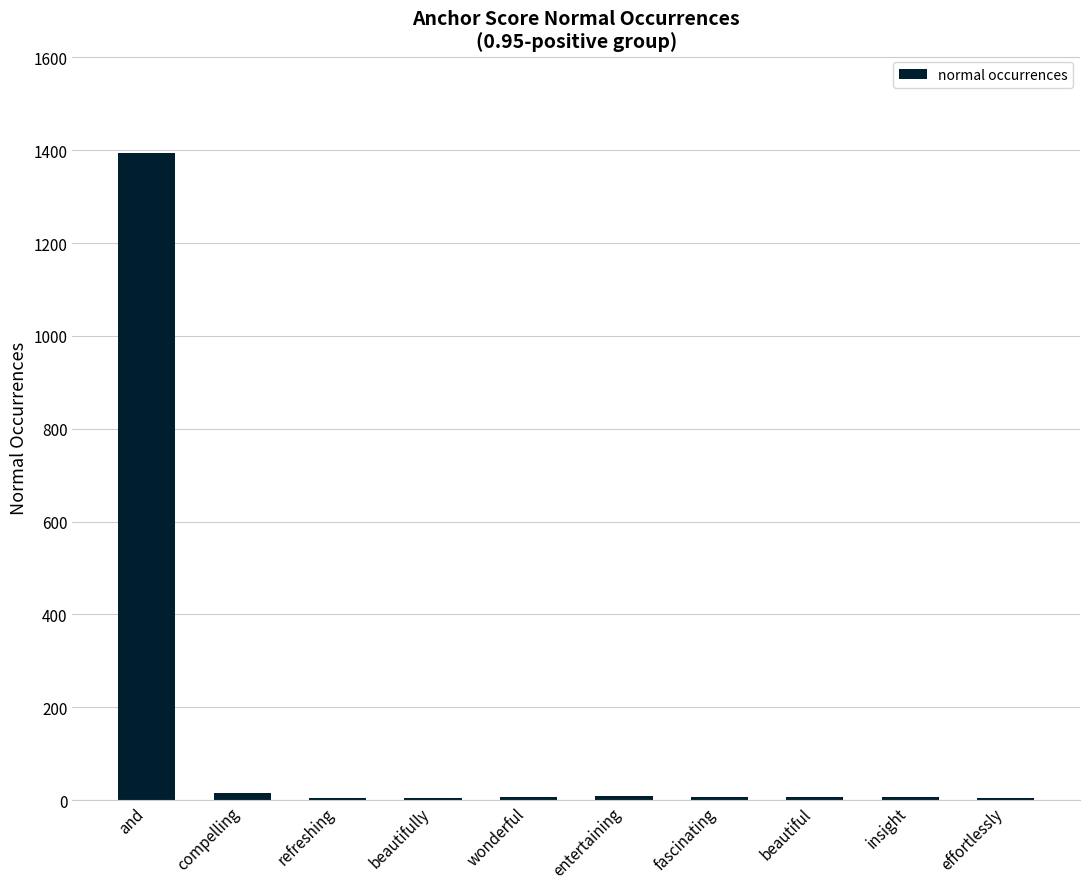

What is the maximum value shown in the chart?

1395